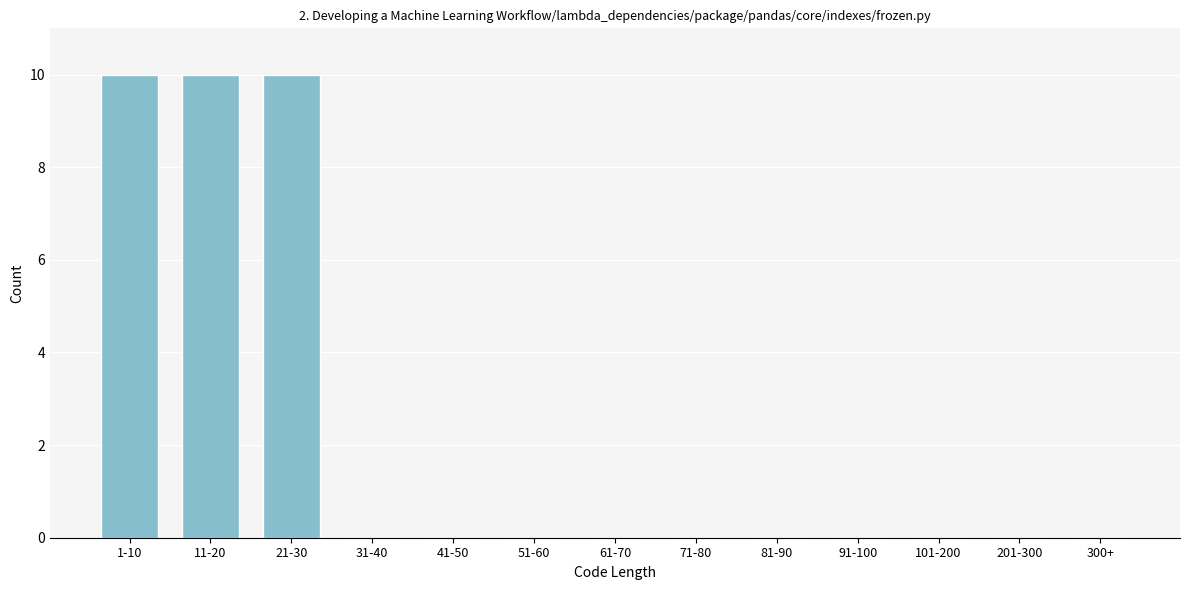

Reading left to right, extract all data points from this chart.

1-10=10	11-20=10	21-30=10	31-40=0	41-50=0	51-60=0	61-70=0	71-80=0	81-90=0	91-100=0	101-200=0	201-300=0	300+=0